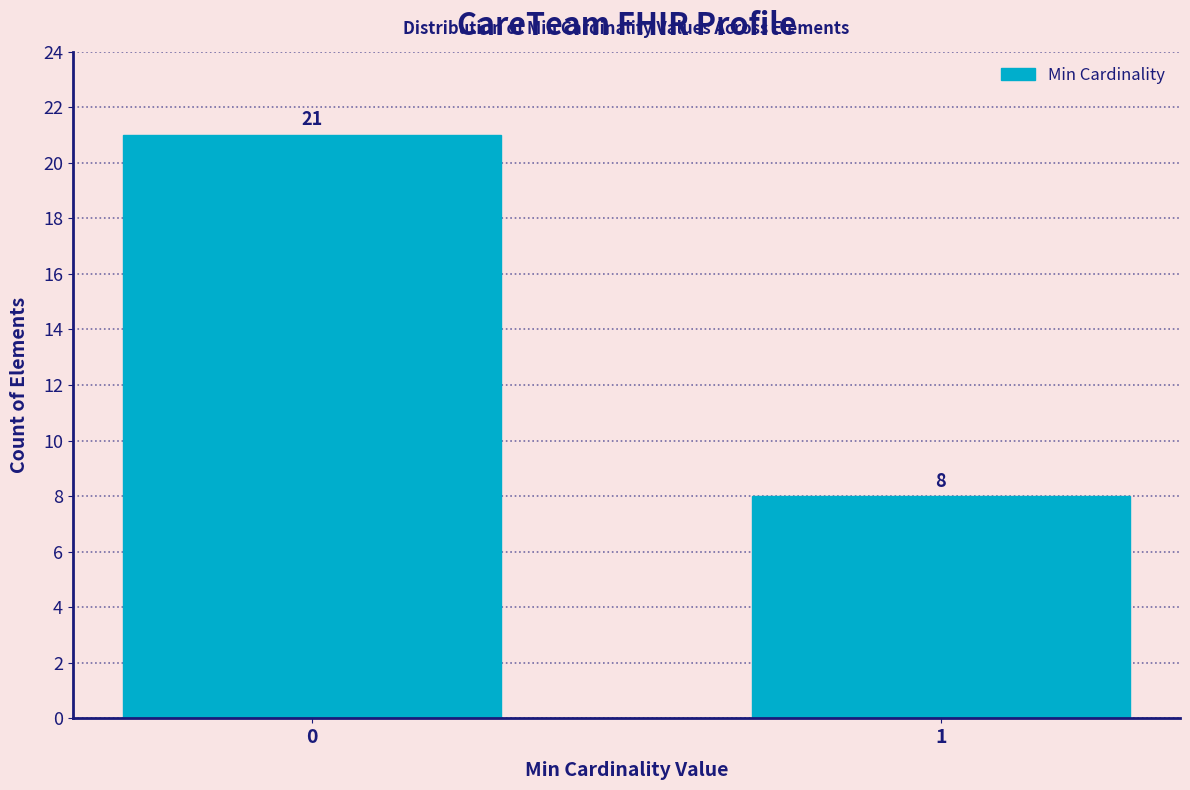

Reading left to right, list all the values displayed in this chart.

21	8